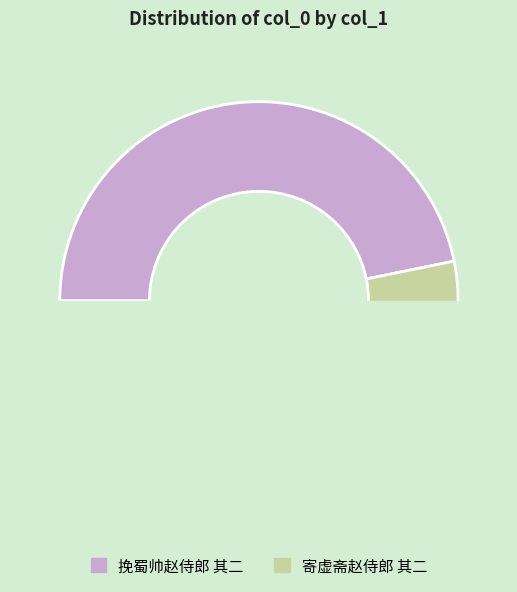

How many segments does this pie chart have?

2